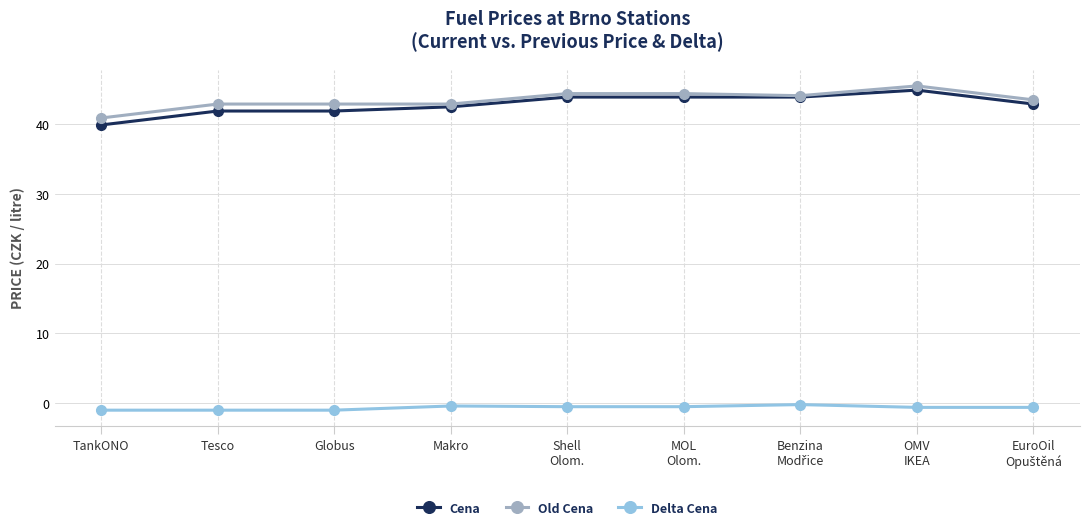

True or false: Old Cena and Delta Cena cross at least once.

False